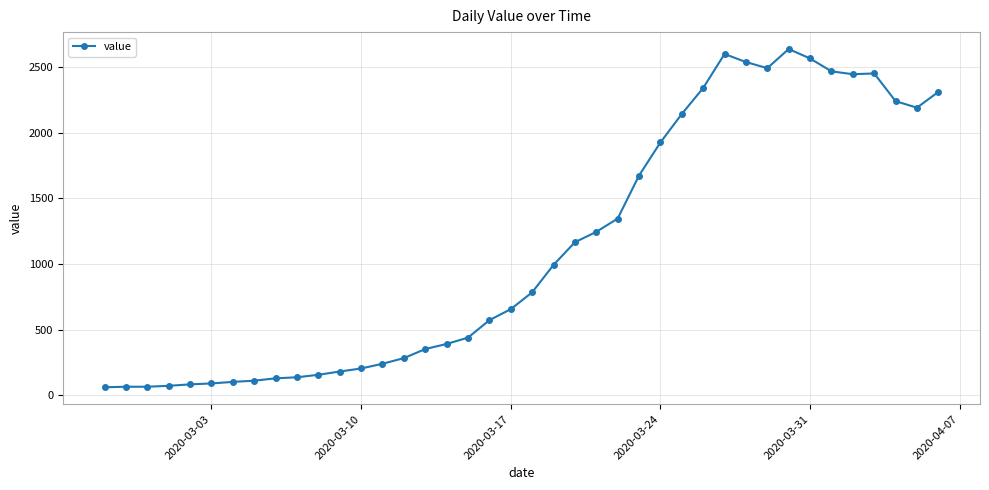

True or false: there are more than 2 points higher than both neighbors.

True